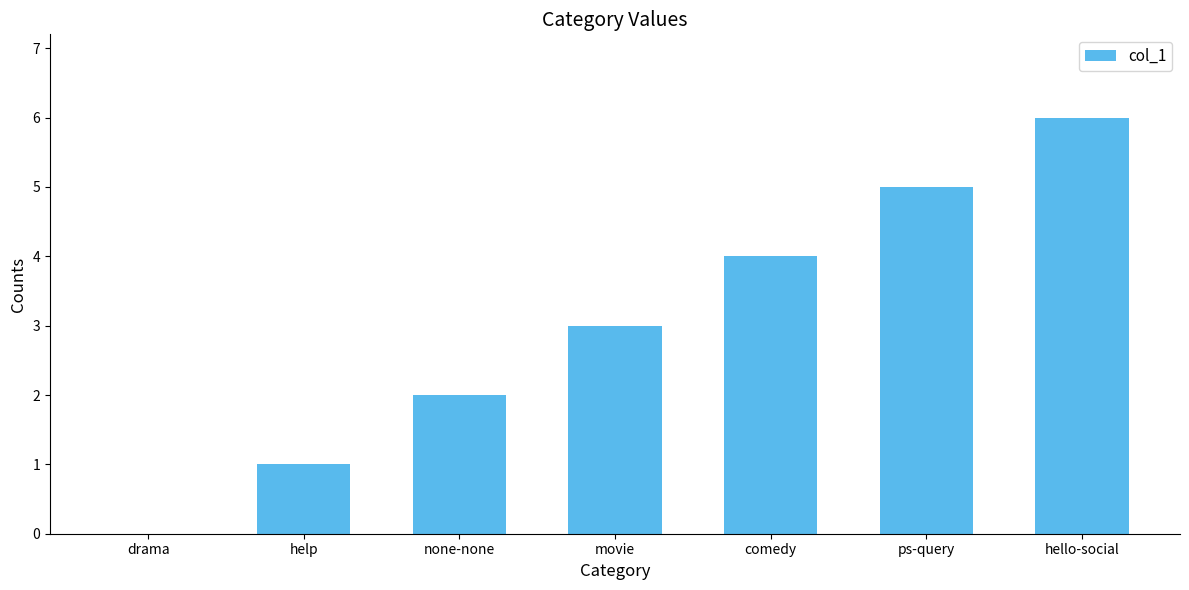

What is the ratio of the value at none-none to the value at hello-social?

0.3